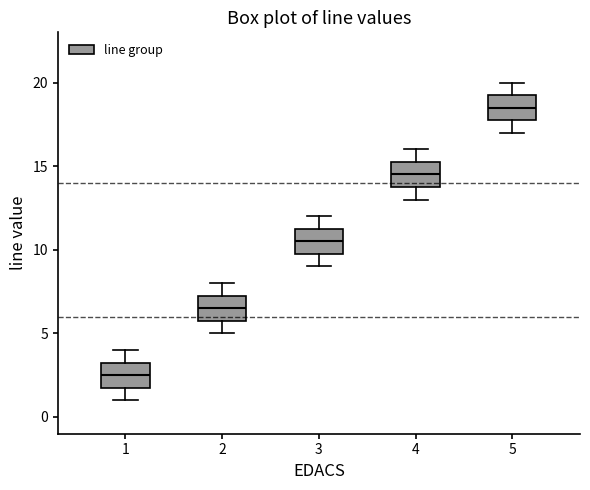

Reading left to right, transcribe this box plot: for each box, give where its median line is, the range the box spans, and where its two whiskers end, as read against the y-axis. The values are not printed on the chart, so give them approximately, as read against the axis.

1: median 2.5, box 2.0 to 3.5, whiskers 1.0 to 4.0
2: median 6.5, box 6.0 to 7.5, whiskers 5.0 to 8.0
3: median 10.5, box 10.0 to 11.5, whiskers 9.0 to 12.0
4: median 14.5, box 14.0 to 15.5, whiskers 13.0 to 16.0
5: median 18.5, box 18.0 to 19.5, whiskers 17.0 to 20.0